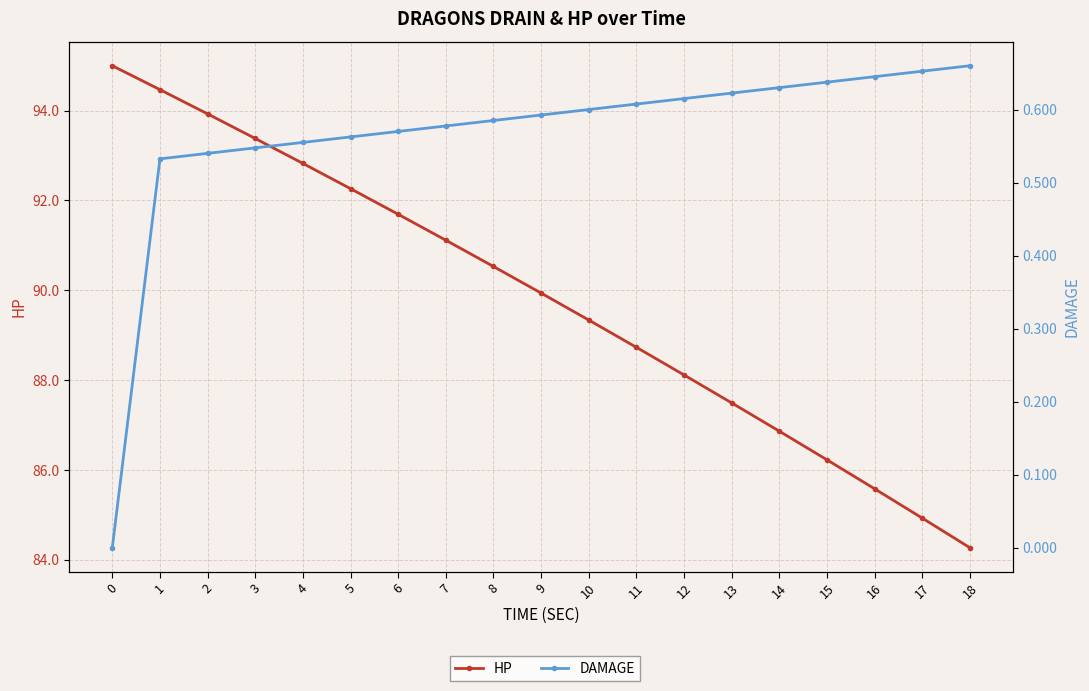

Does the chart have visible grid lines?

Yes